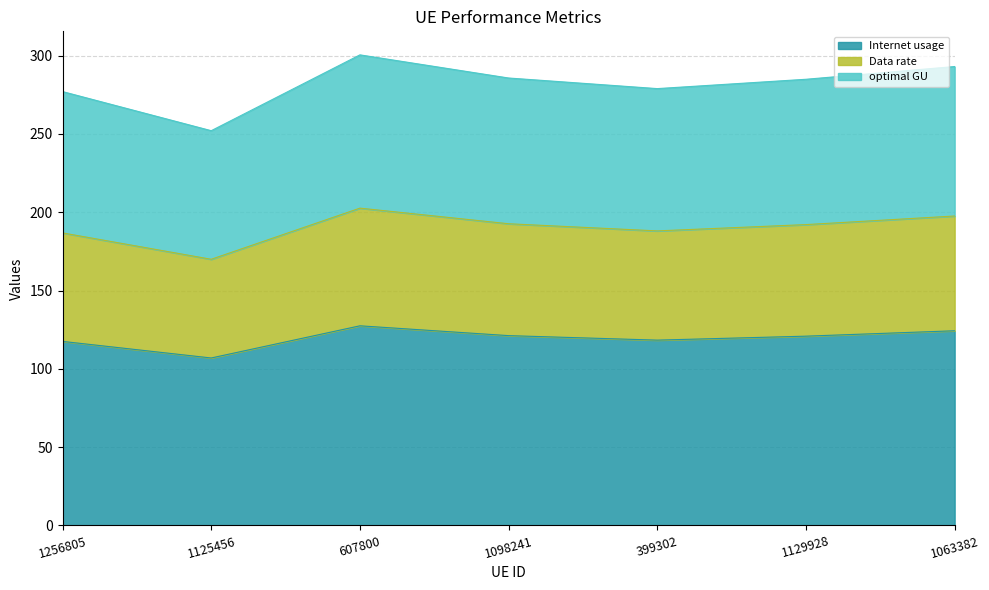

True or false: optimal GU has more than 0 interior local peaks.

True